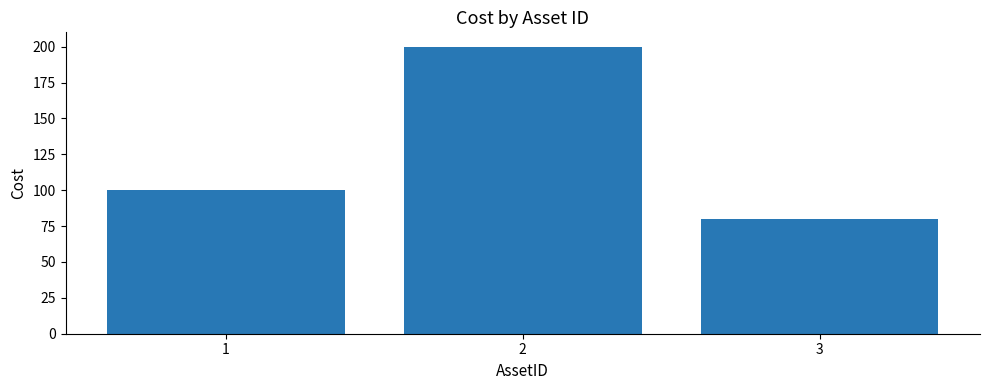

At which category does the chart reach its minimum across all series?

3